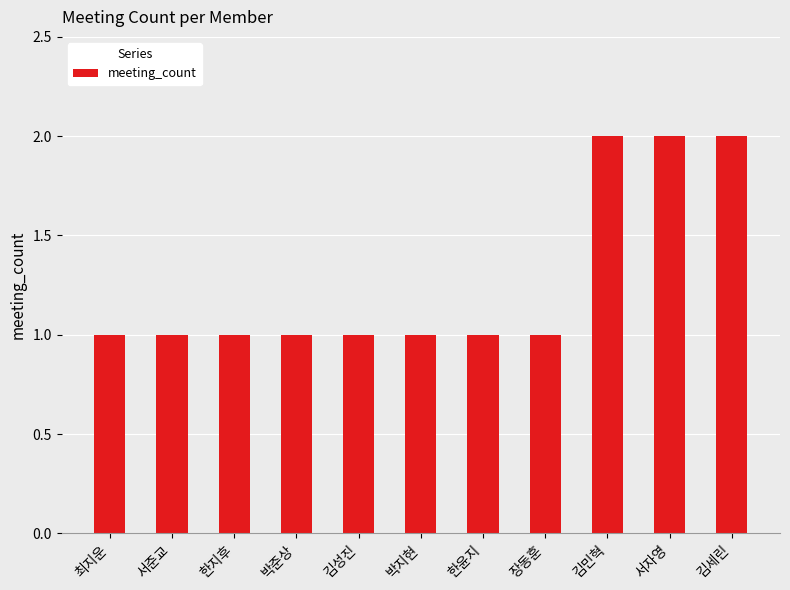

How many bars are there in total?

11